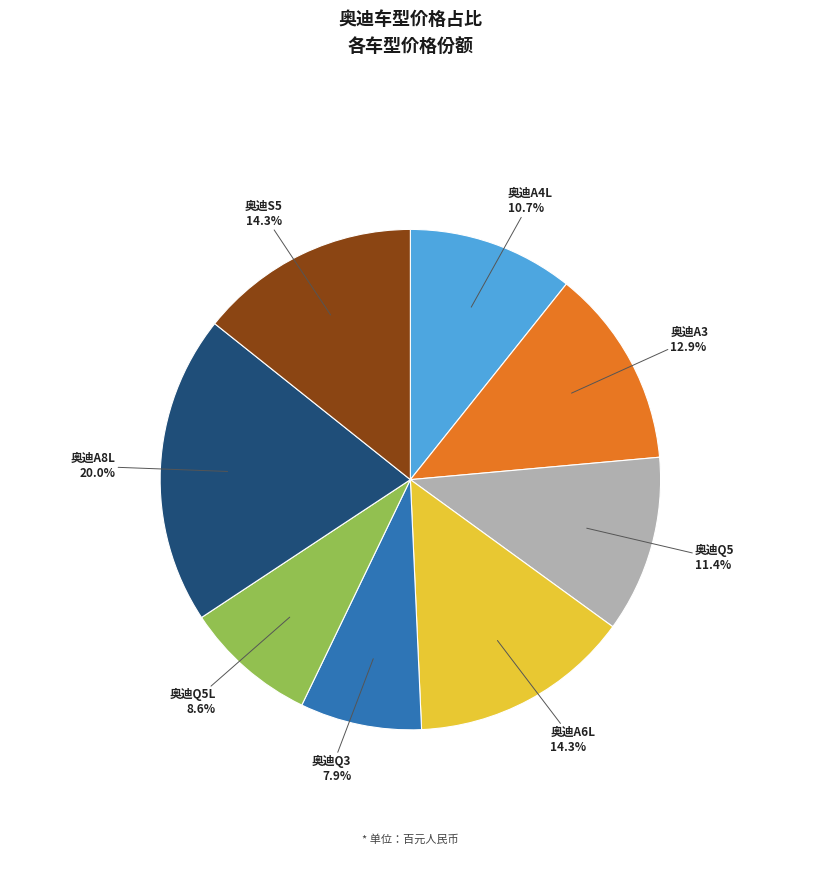

To the nearest percent, what is the difference between the largest and smallest slice percentages?

12%